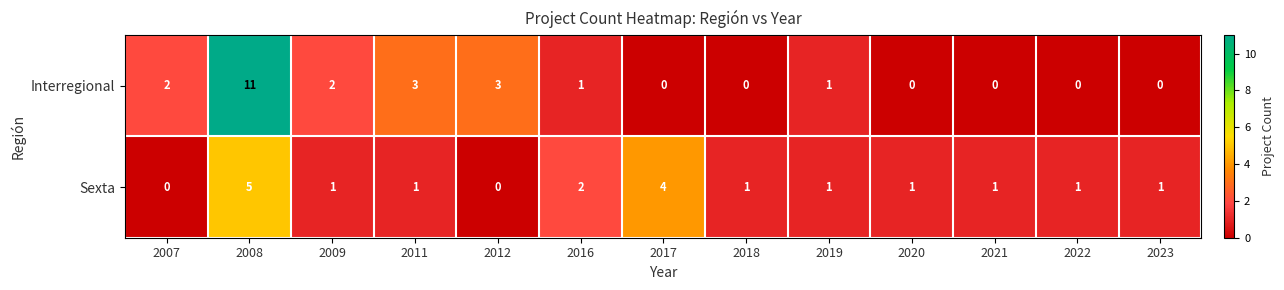

What is the sum of all Sexta values?

19